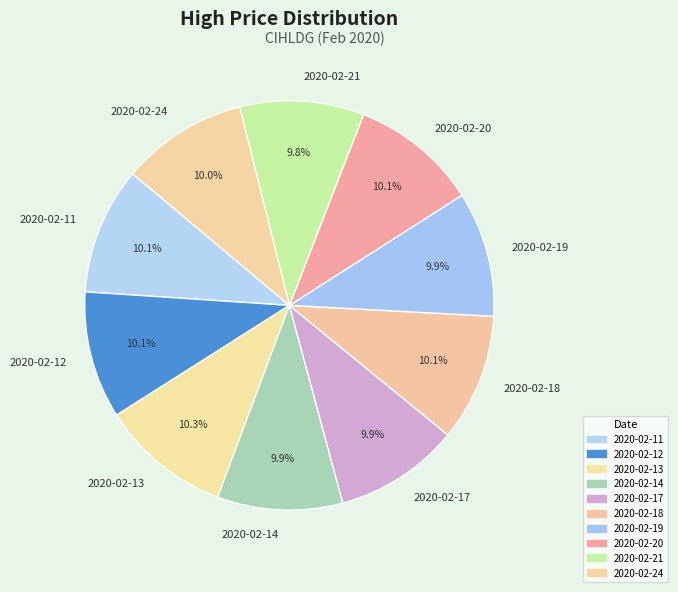

What is the ratio of the value at 2020-02-20 to the value at 2020-02-13?

1.0